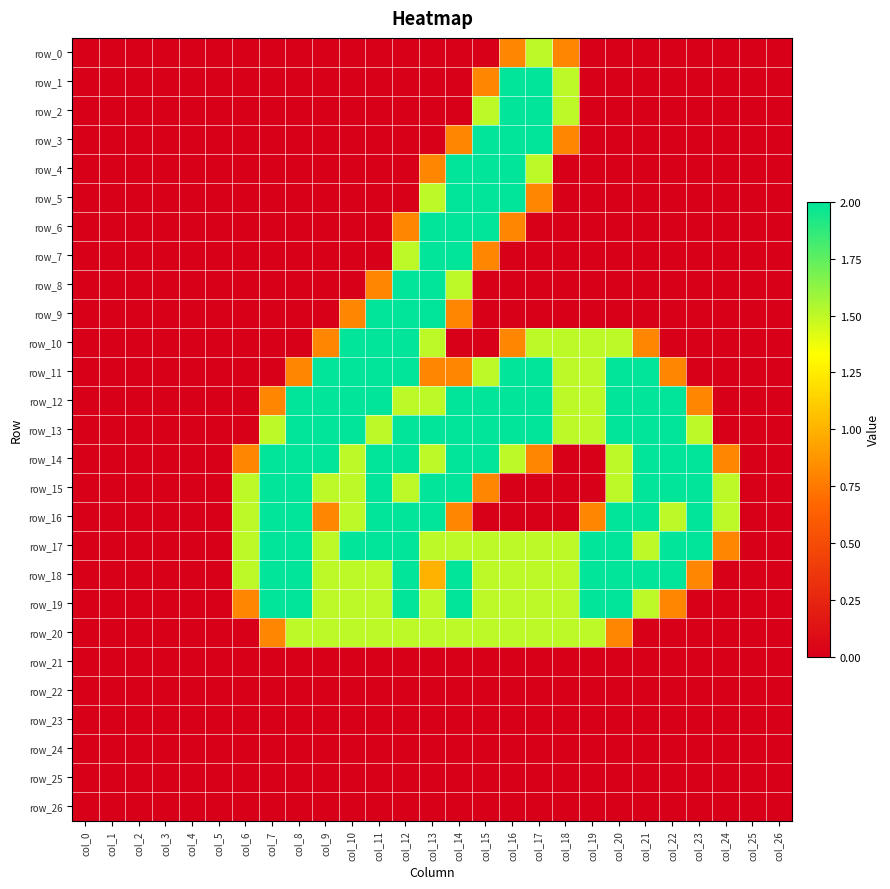

List the series in order of their peak value, highest first.

row_1, row_2, row_3, row_4, row_5, row_6, row_7, row_8, row_9, row_10, row_11, row_12, row_13, row_14, row_15, row_16, row_17, row_18, row_19, row_0, row_20, row_21, row_22, row_23, row_24, row_25, row_26